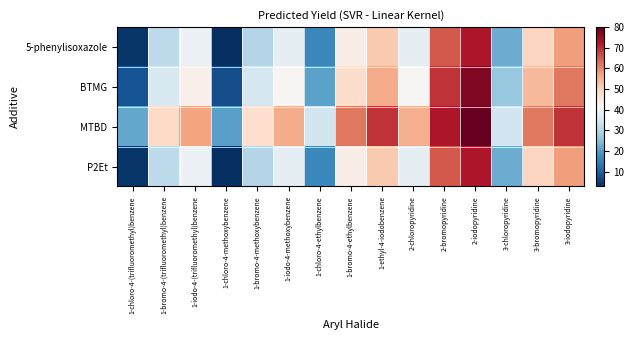

Reading left to right, list all the values displayed in this chart.

5-phenylisoxazole: 1-chloro-4-(trifluoromethyl)benzene=4.0	1-bromo-4-(trifluoromethyl)benzene=31.4	1-iodo-4-(trifluoromethyl)benzene=39.0	1-chloro-4-methoxybenzene=2.9	1-bromo-4-methoxybenzene=30.3	1-iodo-4-methoxybenzene=37.9	1-chloro-4-ethylbenzene=16.6	1-bromo-4-ethylbenzene=44.0	1-ethyl-4-iodobenzene=51.6	2-chloropyridine=37.7	2-bromopyridine=65.1	2-iodopyridine=72.7	3-chloropyridine=22.4	3-bromopyridine=49.8	3-iodopyridine=57.4
BTMG: 1-chloro-4-(trifluoromethyl)benzene=8.3	1-bromo-4-(trifluoromethyl)benzene=35.7	1-iodo-4-(trifluoromethyl)benzene=43.3	1-chloro-4-methoxybenzene=7.2	1-bromo-4-methoxybenzene=34.5	1-iodo-4-methoxybenzene=42.2	1-chloro-4-ethylbenzene=20.9	1-bromo-4-ethylbenzene=48.3	1-ethyl-4-iodobenzene=55.9	2-chloropyridine=42.0	2-bromopyridine=69.4	2-iodopyridine=77.0	3-chloropyridine=26.7	3-bromopyridine=54.1	3-iodopyridine=61.7
MTBD: 1-chloro-4-(trifluoromethyl)benzene=21.7	1-bromo-4-(trifluoromethyl)benzene=49.1	1-iodo-4-(trifluoromethyl)benzene=56.8	1-chloro-4-methoxybenzene=20.6	1-bromo-4-methoxybenzene=48.0	1-iodo-4-methoxybenzene=55.6	1-chloro-4-ethylbenzene=34.3	1-bromo-4-ethylbenzene=61.7	1-ethyl-4-iodobenzene=69.3	2-chloropyridine=55.4	2-bromopyridine=72.7	2-iodopyridine=80.0	3-chloropyridine=34.0	3-bromopyridine=61.7	3-iodopyridine=69.3
P2Et: 1-chloro-4-(trifluoromethyl)benzene=4.0	1-bromo-4-(trifluoromethyl)benzene=31.4	1-iodo-4-(trifluoromethyl)benzene=39.0	1-chloro-4-methoxybenzene=2.9	1-bromo-4-methoxybenzene=30.3	1-iodo-4-methoxybenzene=37.9	1-chloro-4-ethylbenzene=16.6	1-bromo-4-ethylbenzene=44.0	1-ethyl-4-iodobenzene=51.6	2-chloropyridine=37.7	2-bromopyridine=65.1	2-iodopyridine=72.7	3-chloropyridine=22.4	3-bromopyridine=49.8	3-iodopyridine=57.4